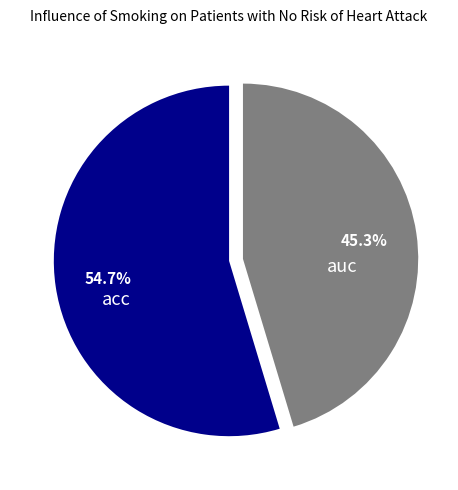

Count the number of slices in the pie.

2